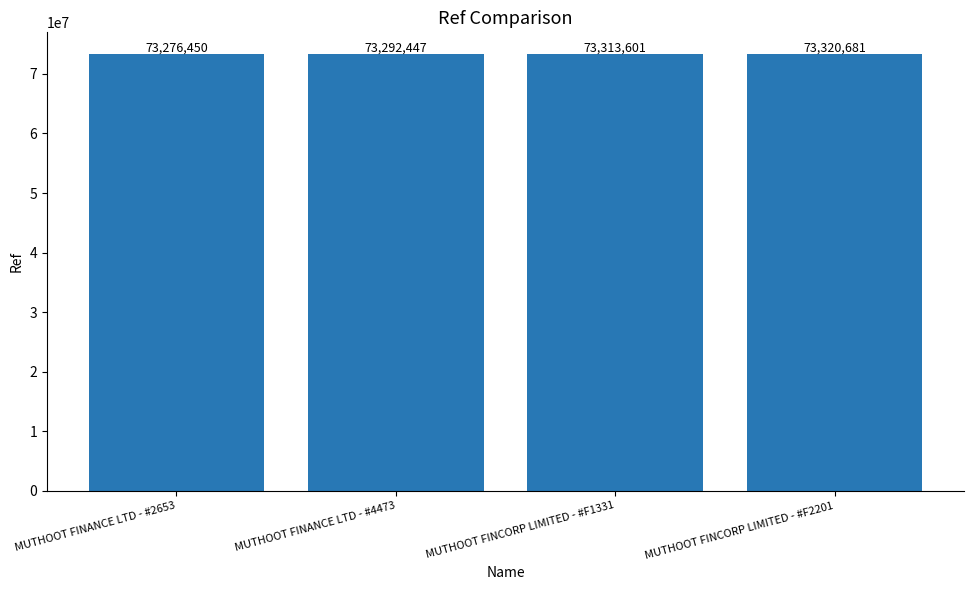

What is the difference between the maximum and minimum values?

44231